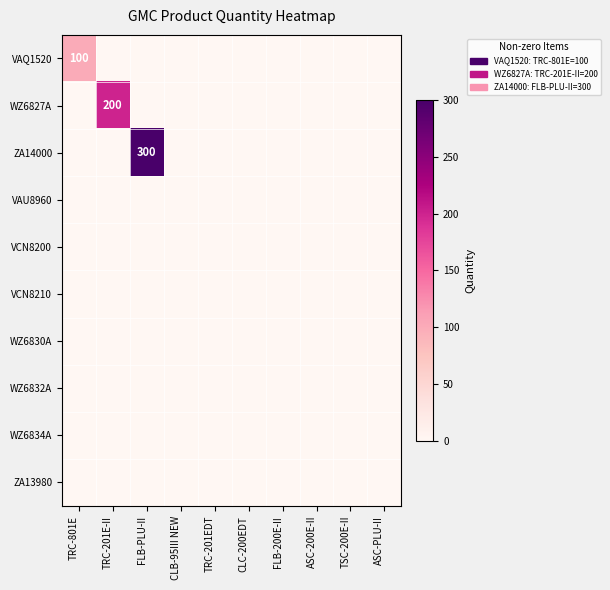

List the labels in order of VAQ1520 value, smallest first.

TRC-201E-II, FLB-PLU-II, CLB-95III NEW, TRC-201EDT, CLC-200EDT, FLB-200E-II, ASC-200E-II, TSC-200E-II, ASC-PLU-II, TRC-801E